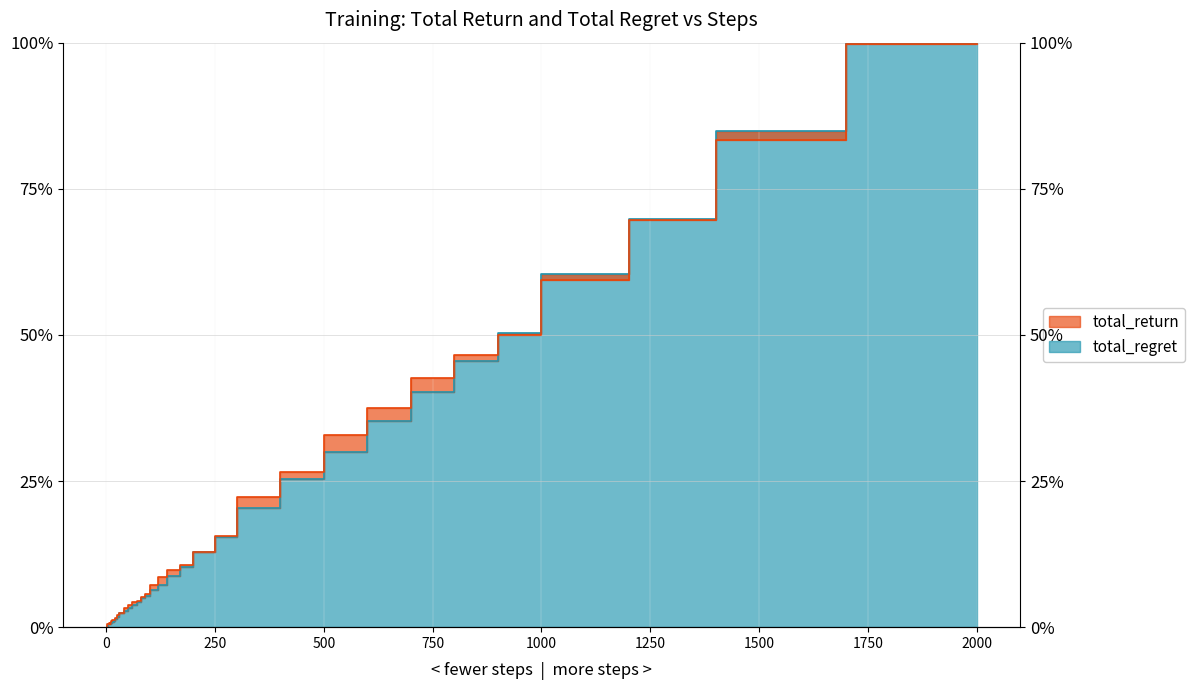

The value of total_return at 17 is 0.1. True or false?

False